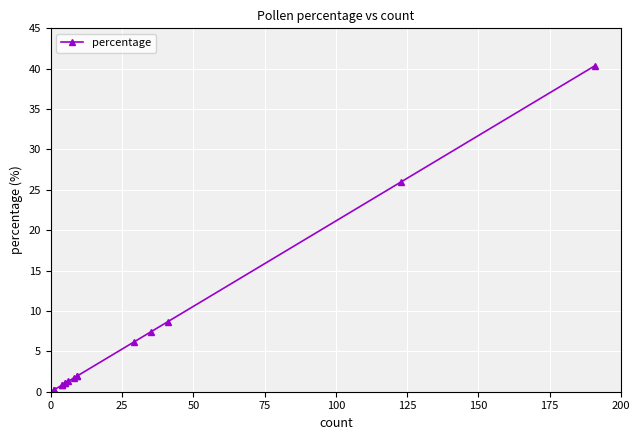

Is it true that the value at 0 is 0.2?

True